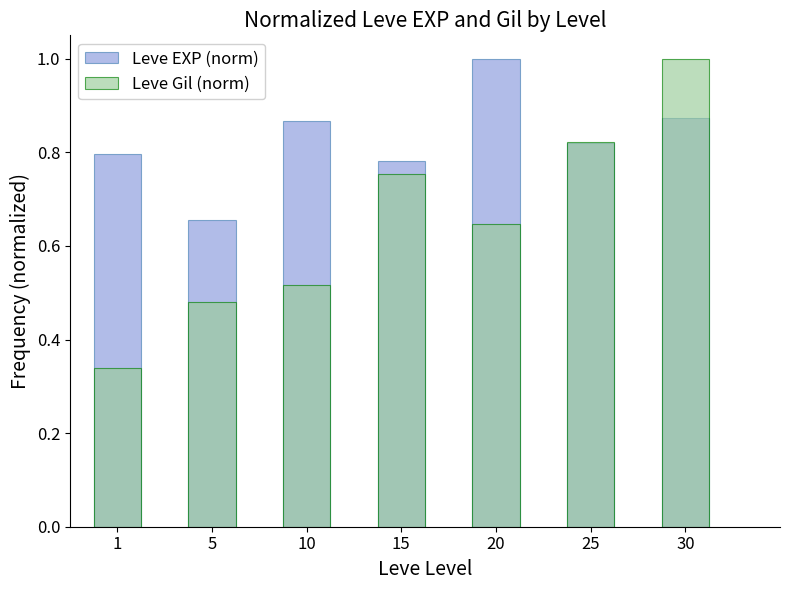

At how many categories does at least one series exceed 0?

7